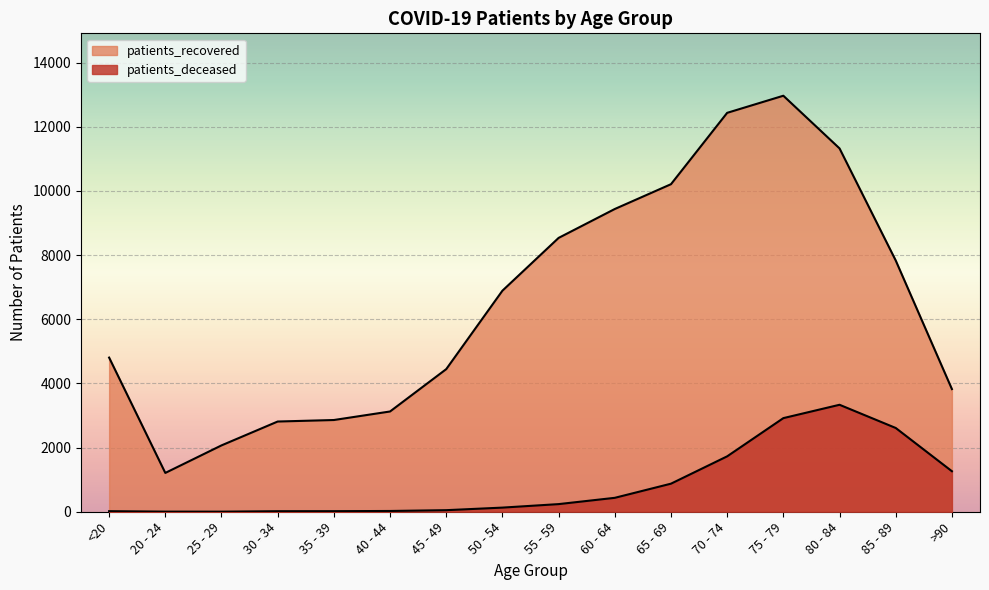

In patients_recovered, how many points are higher than both neighbors (excluding endpoints)?

1